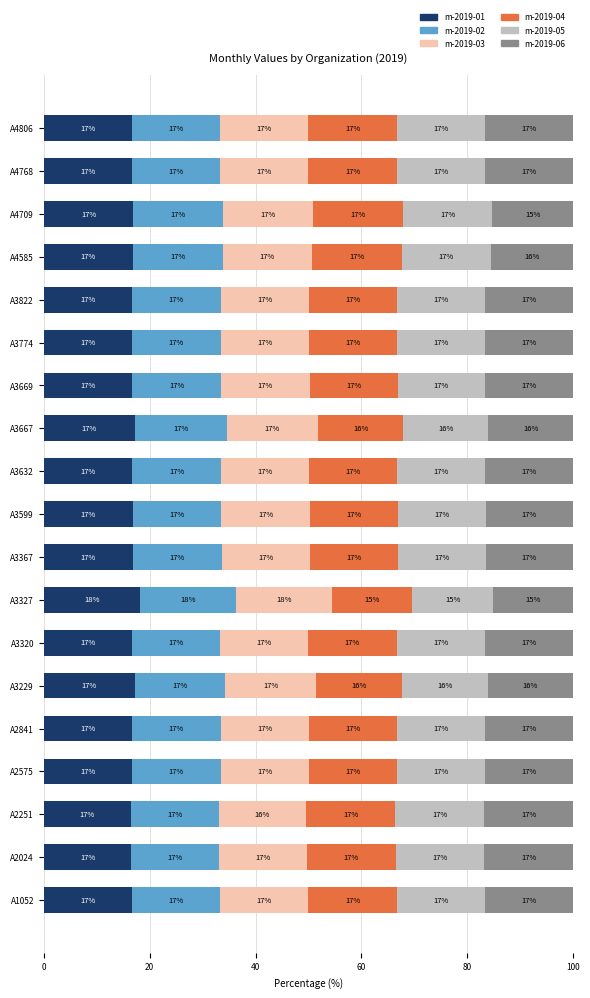

At which label does m-2019-01 reach its peak?

A3327